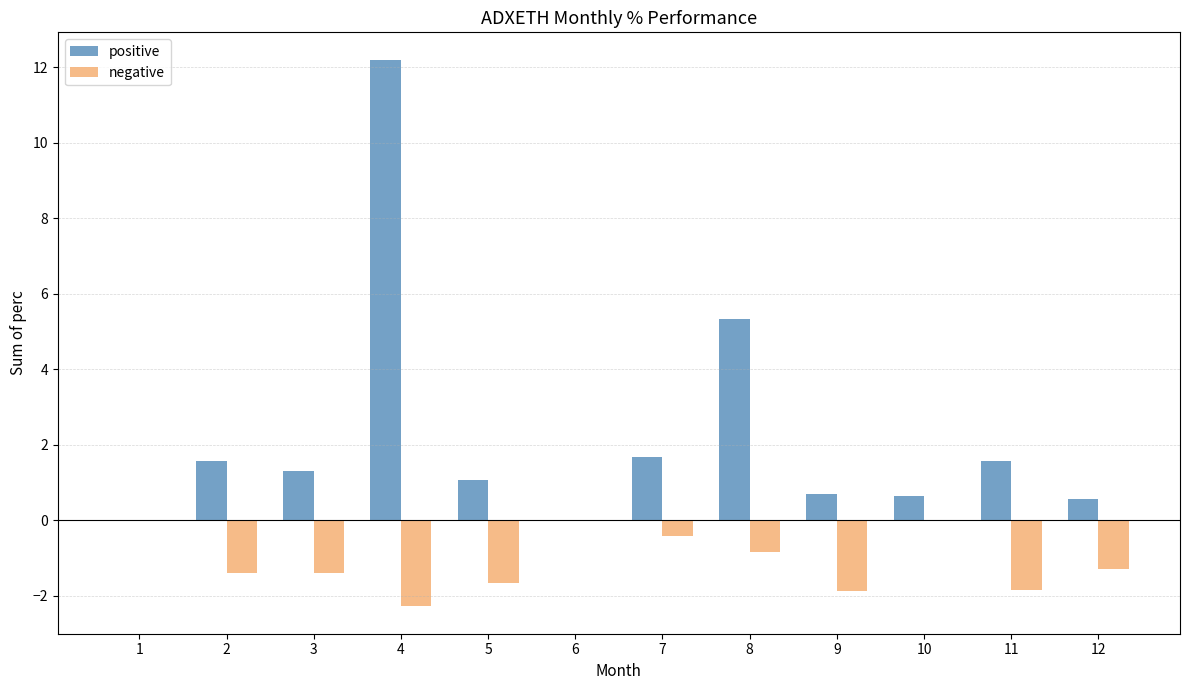

Reading left to right, extract all data points from this chart.

positive: 0.0	1.6	1.3	12.2	1.1	0.0	1.7	5.3	0.7	0.6	1.6	0.6
negative: 0.0	-1.4	-1.4	-2.3	-1.7	0.0	-0.4	-0.8	-1.9	0.0	-1.9	-1.3